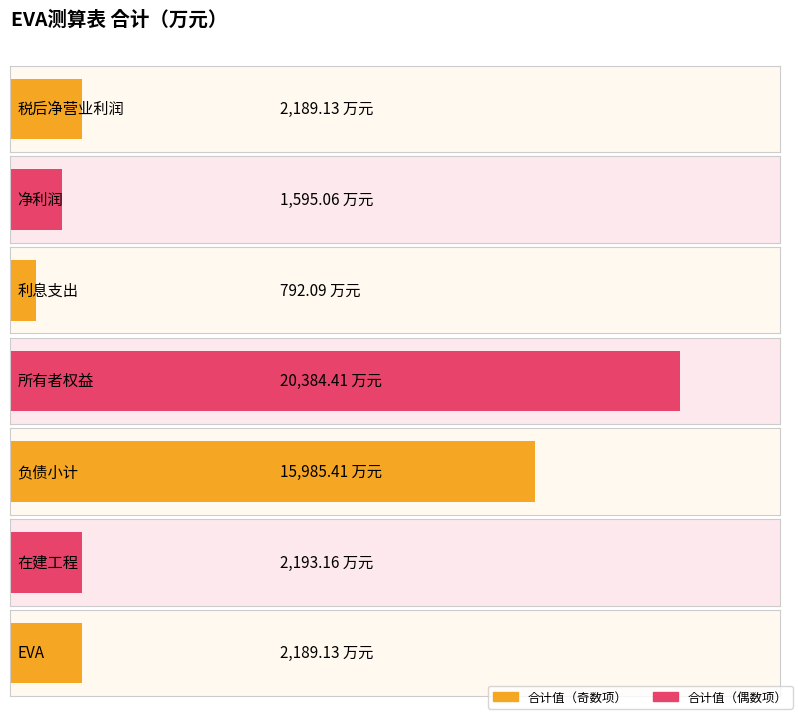

What is the maximum value shown in the chart?

20384.4